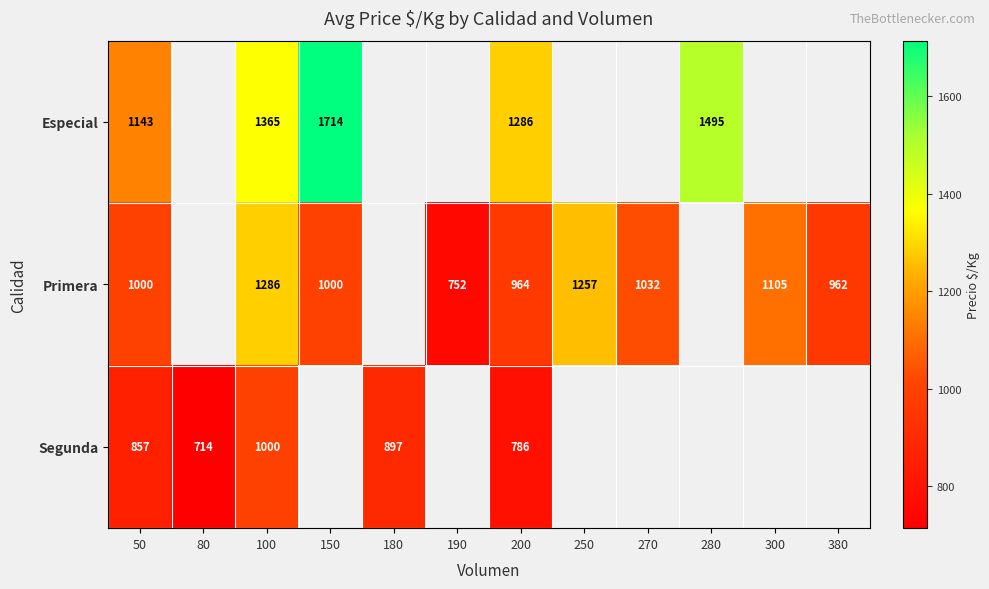

Is it true that Primera equals 656 at 270?

False